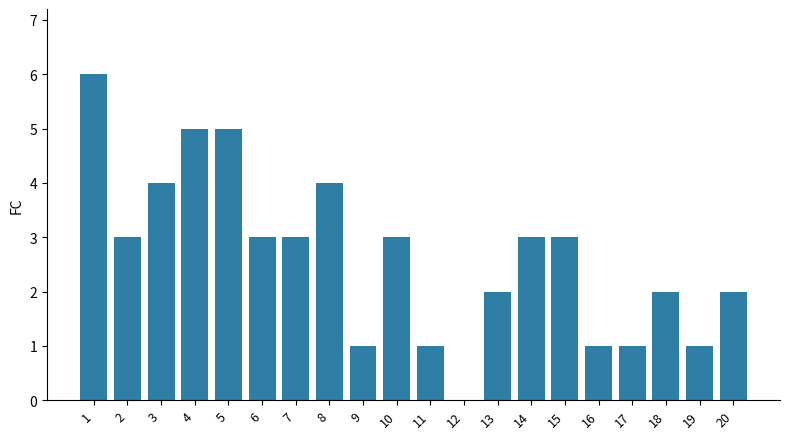

Reading right to left, what are all the values shown in this chart?

20=2	19=1	18=2	17=1	16=1	15=3	14=3	13=2	12=0	11=1	10=3	9=1	8=4	7=3	6=3	5=5	4=5	3=4	2=3	1=6